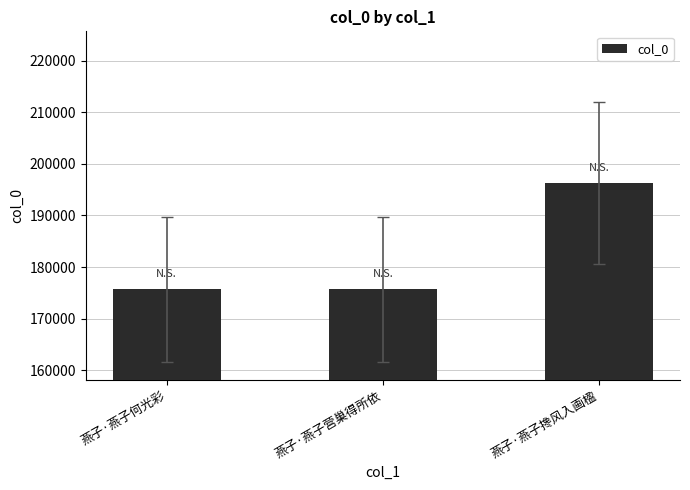

Which category has the highest value across all series?

燕子·燕子搀风入画楹